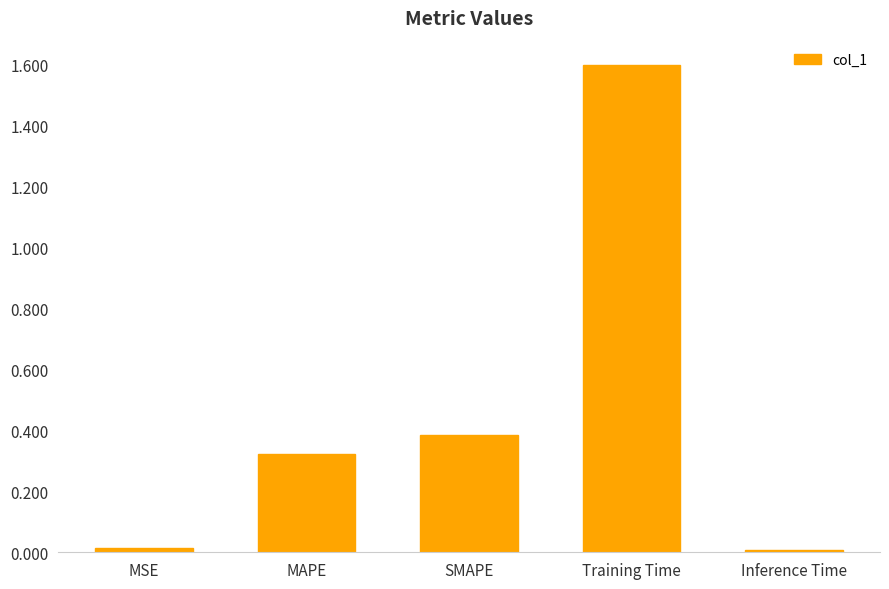

Which category has the highest value across all series?

Training Time